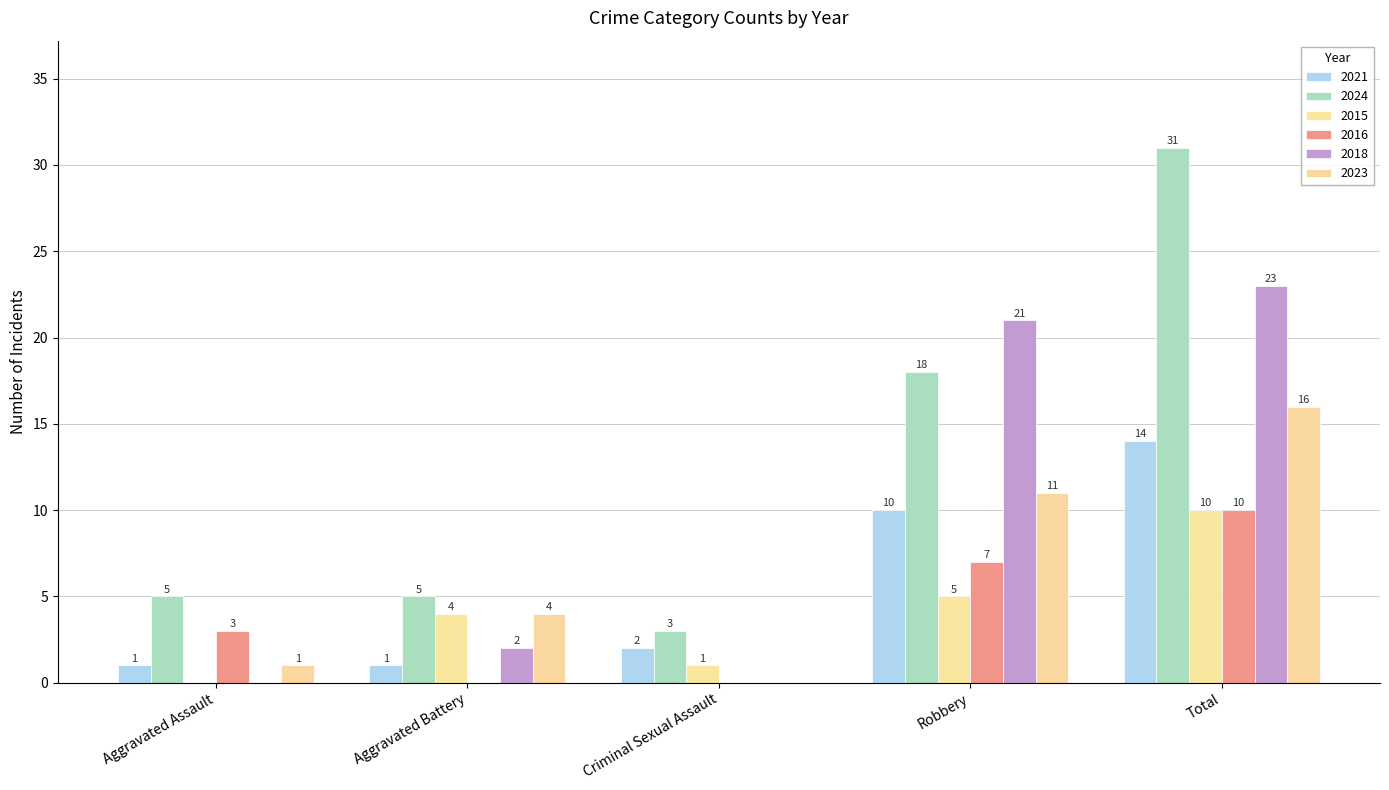

Rank the categories by 2024 value from highest to lowest.

Total, Robbery, Aggravated Assault, Aggravated Battery, Criminal Sexual Assault